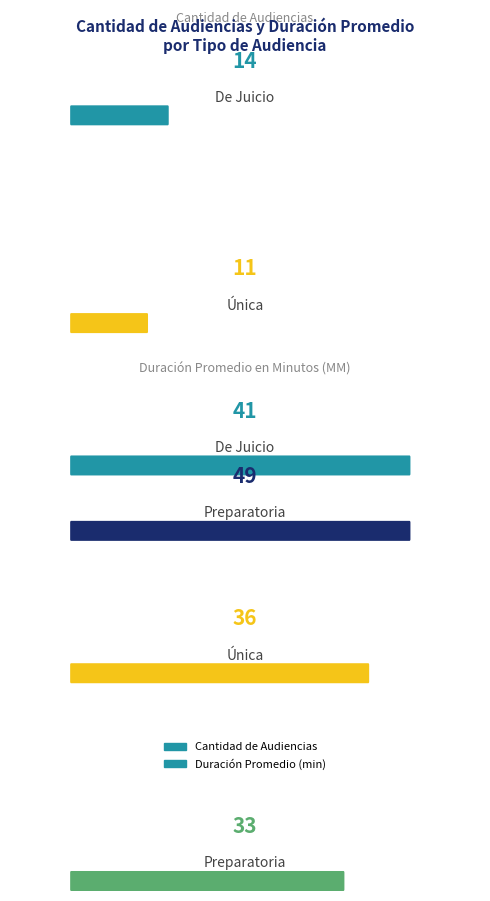

At which category is the sum across all series the highest?

Audiencia Preparatoria